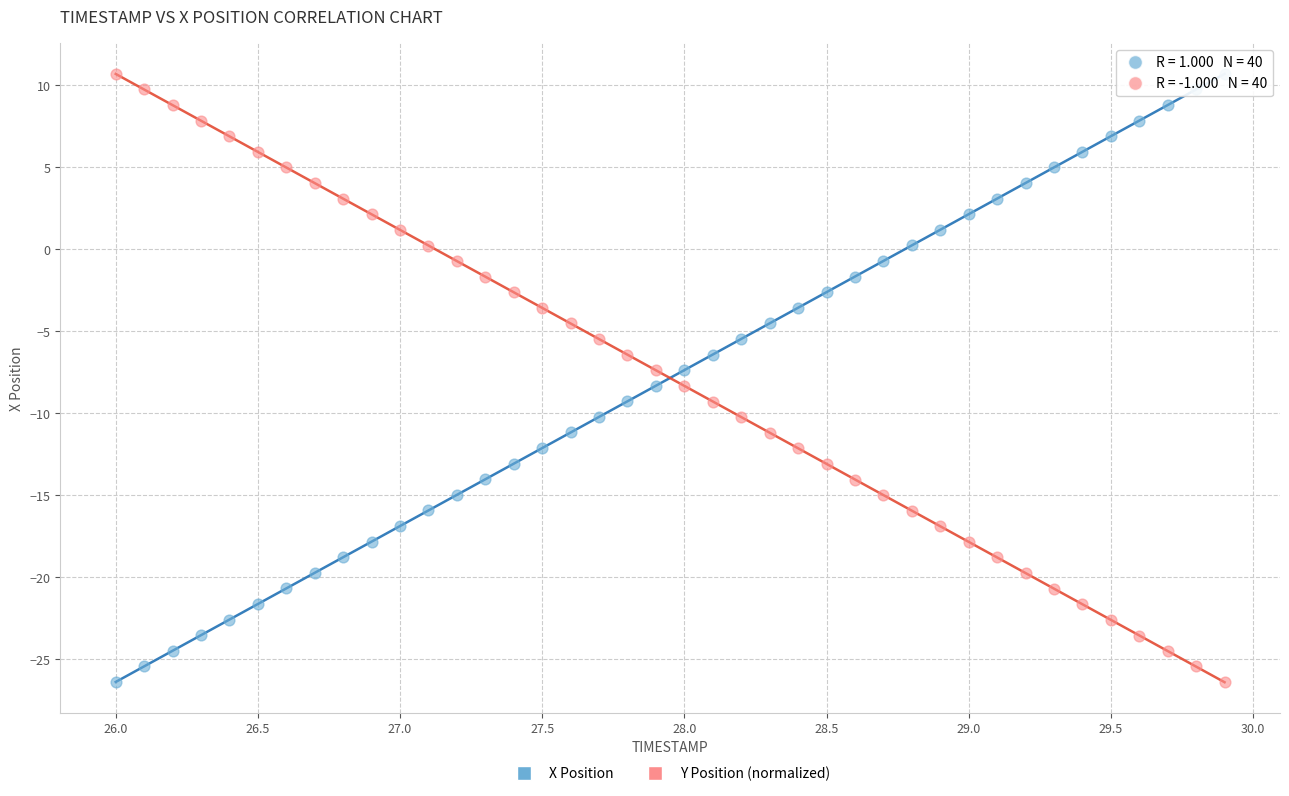

Across all data points, what is the range of X values (max minus min)?

3.9